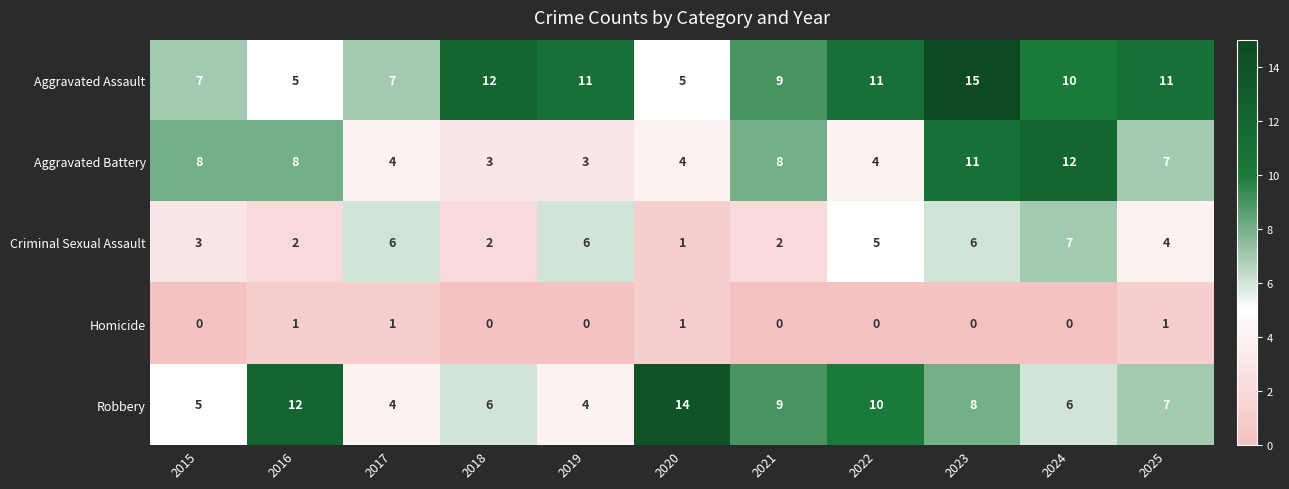

At which label is Aggravated Battery closest to 7?

2025